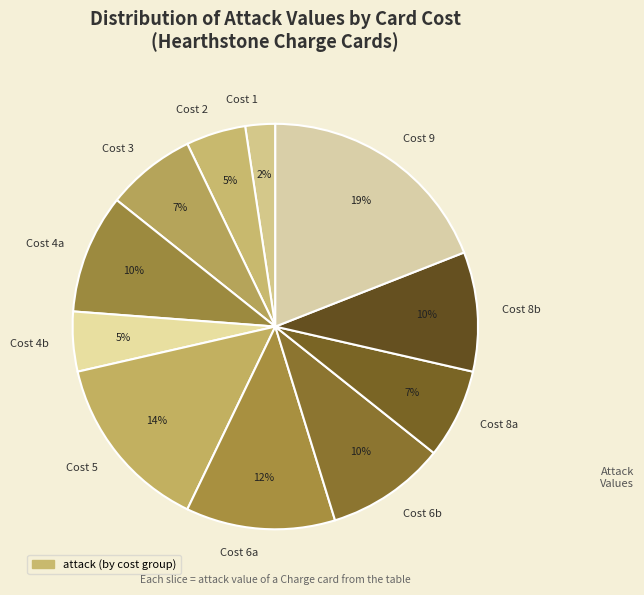

Is it true that Cost 6b is 10% of the pie?

True